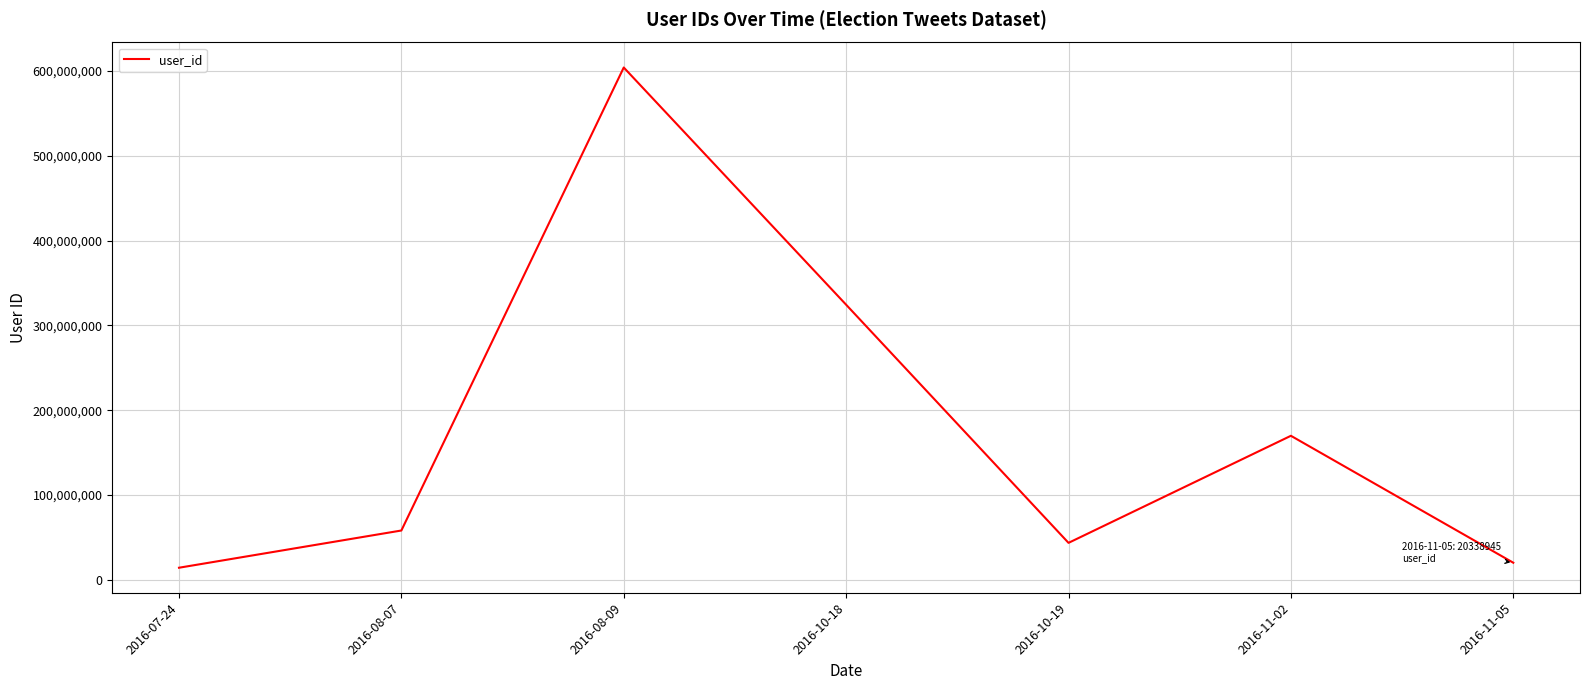

How many lines are shown in the chart?

1